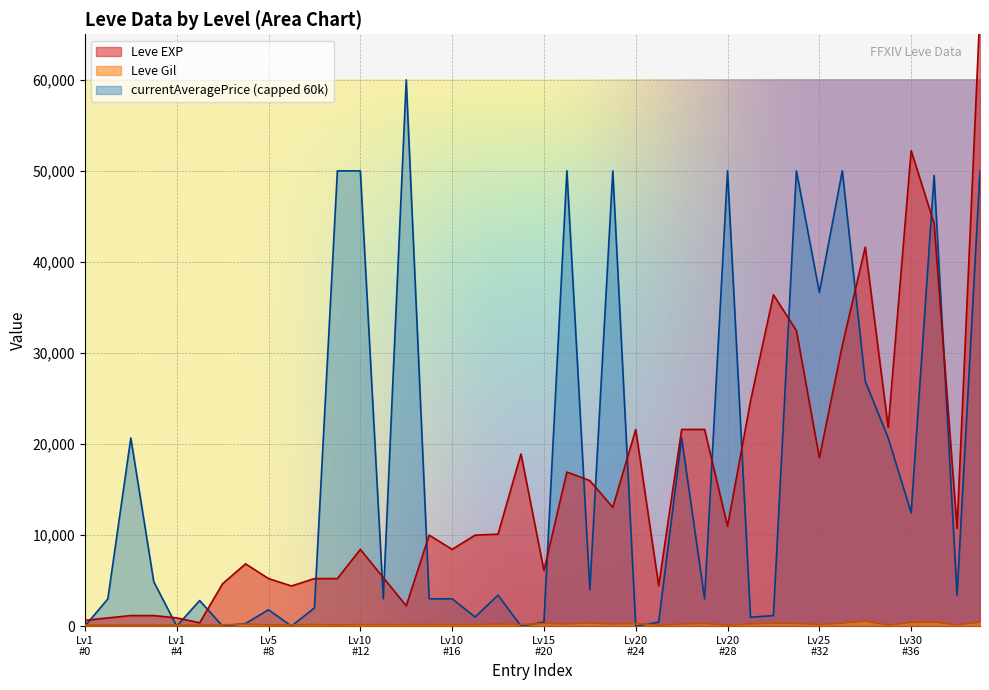

Is it true that Leve Gil equals 130 at 23?

False